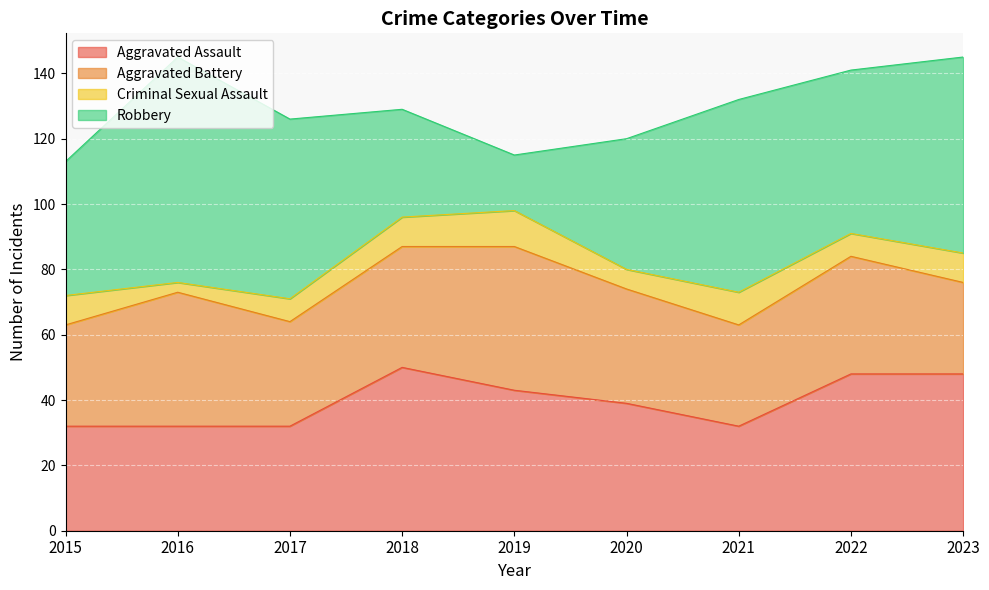

How many lines are shown in the chart?

4